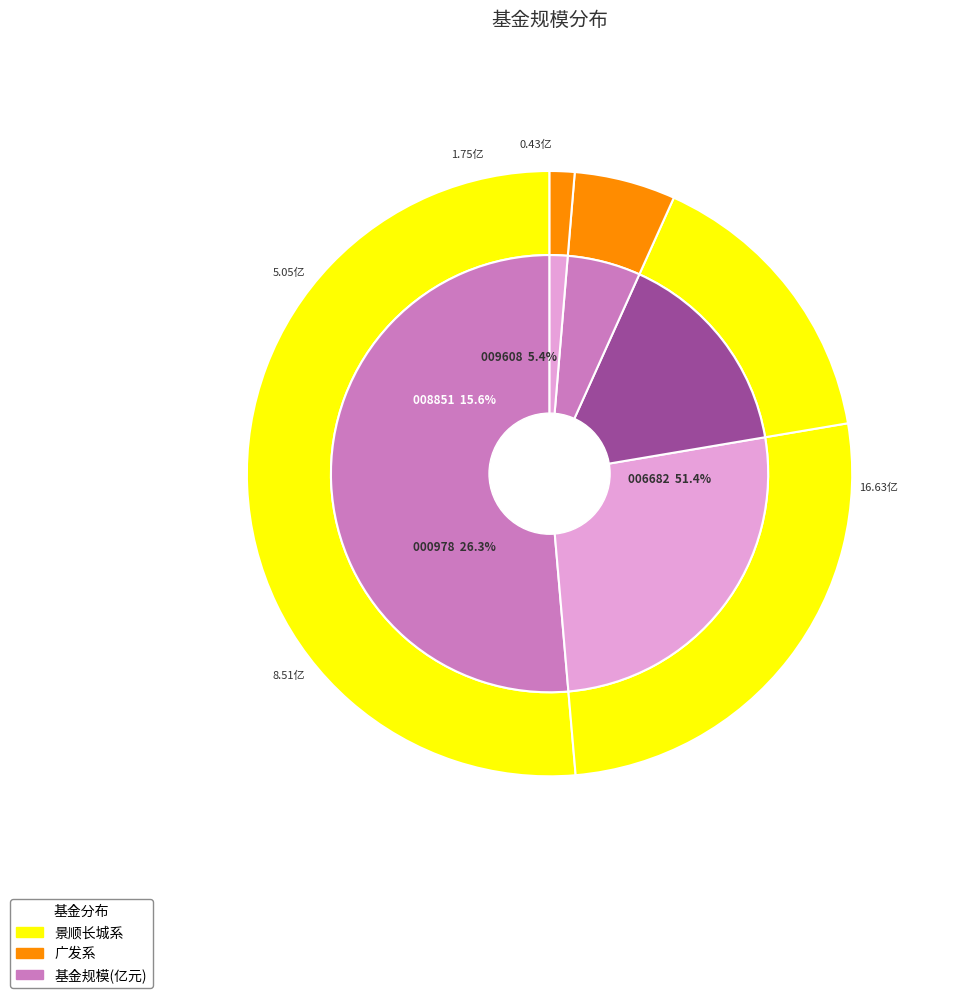

Is it true that 景顺长城量化对冲策略三个月定期开放灵活配置混合 is 16% of the pie?

True